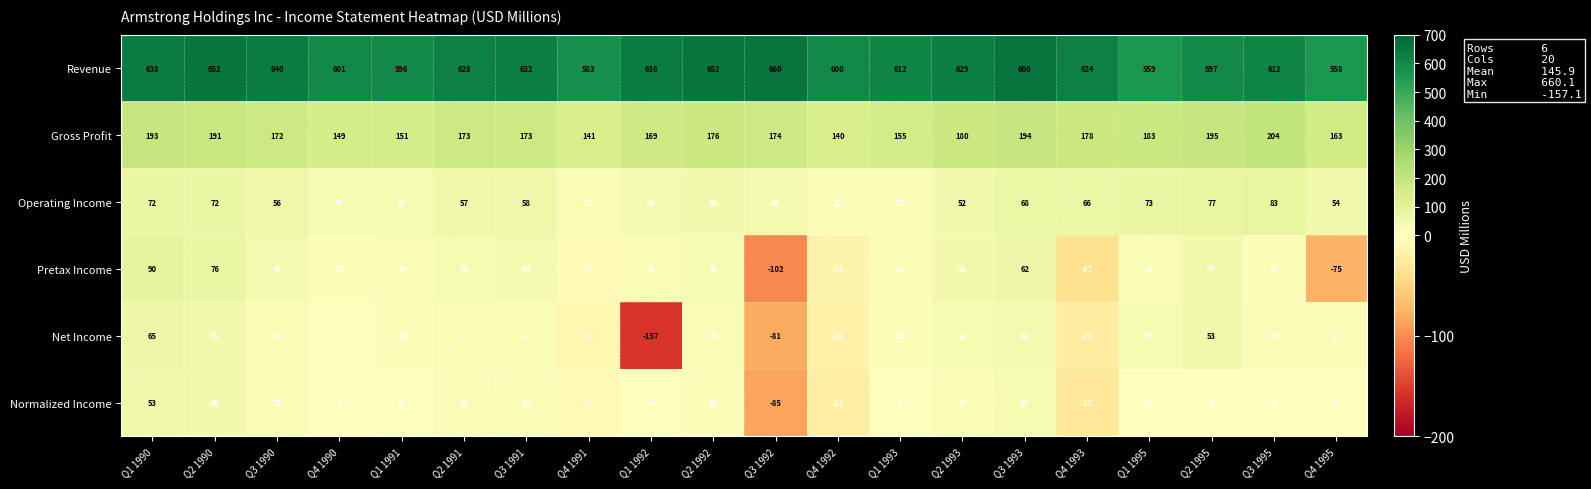

Rank the series by their maximum value, from highest to lowest.

Revenue, Gross Profit, Pretax Income, Operating Income, Net Income, Normalized Income